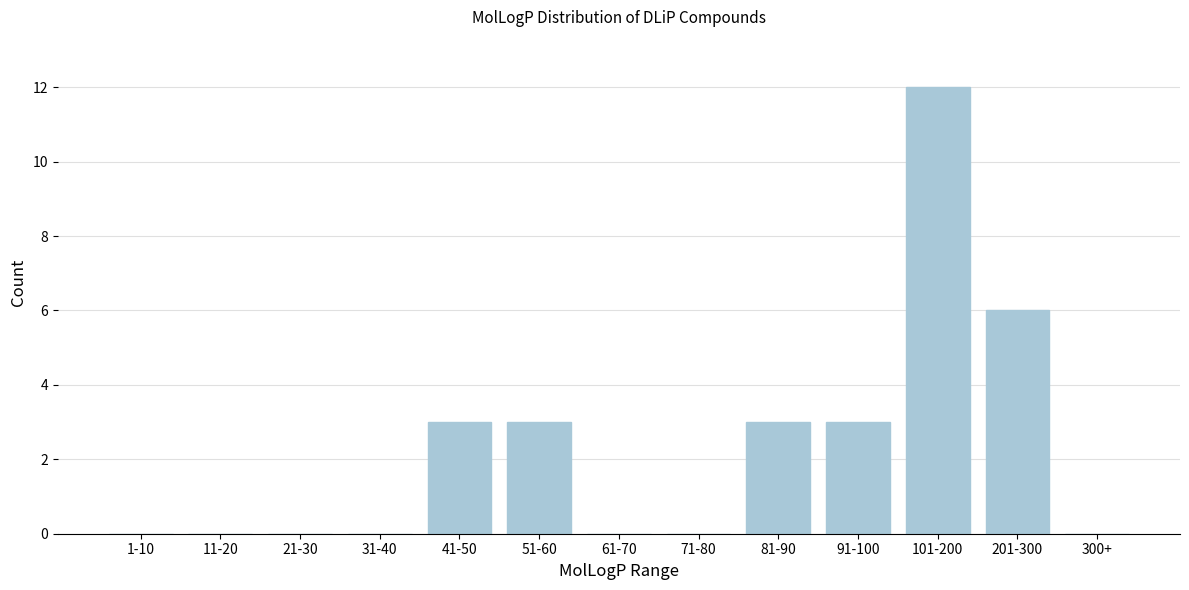

Reading left to right, list all the values displayed in this chart.

1-10=0	11-20=0	21-30=0	31-40=0	41-50=3	51-60=3	61-70=0	71-80=0	81-90=3	91-100=3	101-200=12	201-300=6	300+=0